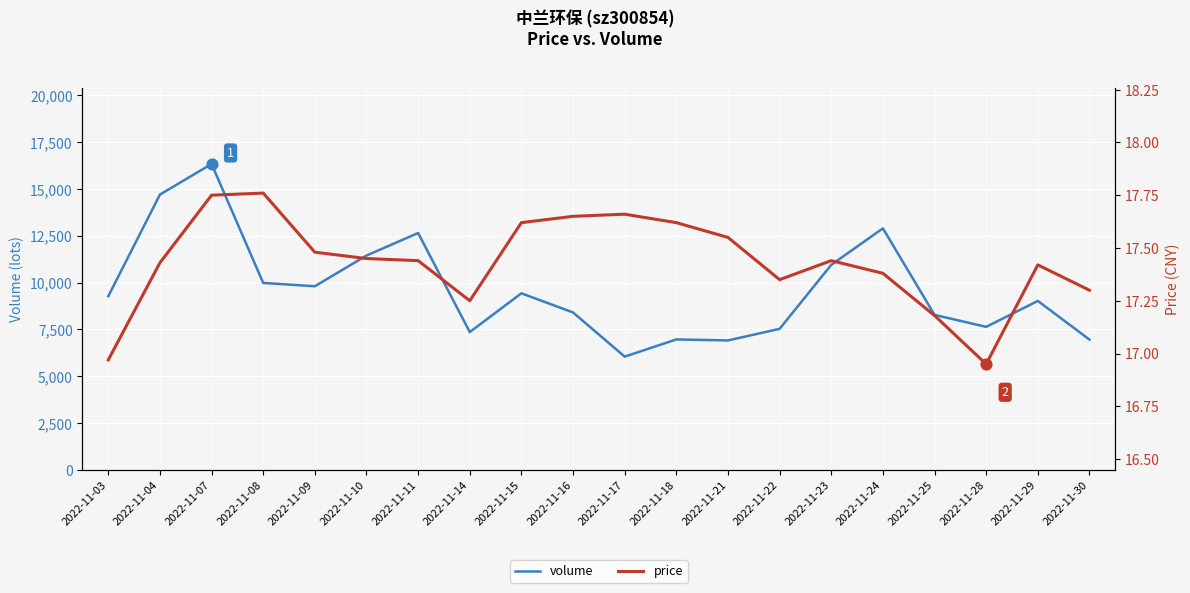

Which series has the largest total across all categories?

volume